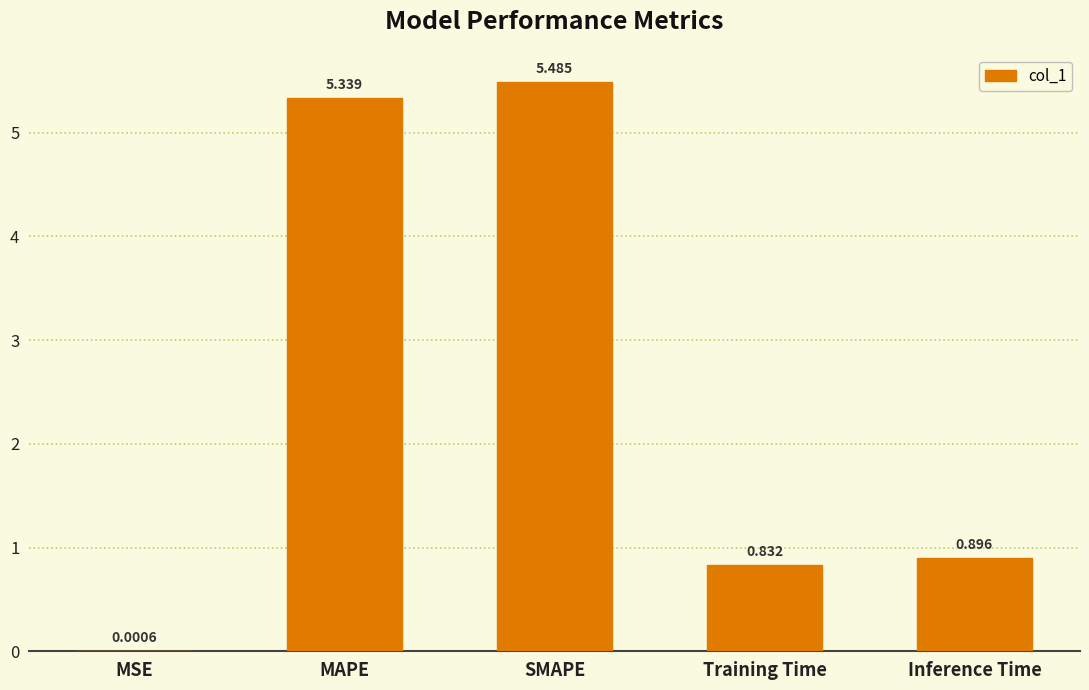

Where is the data nearest to the value 2?

Inference Time